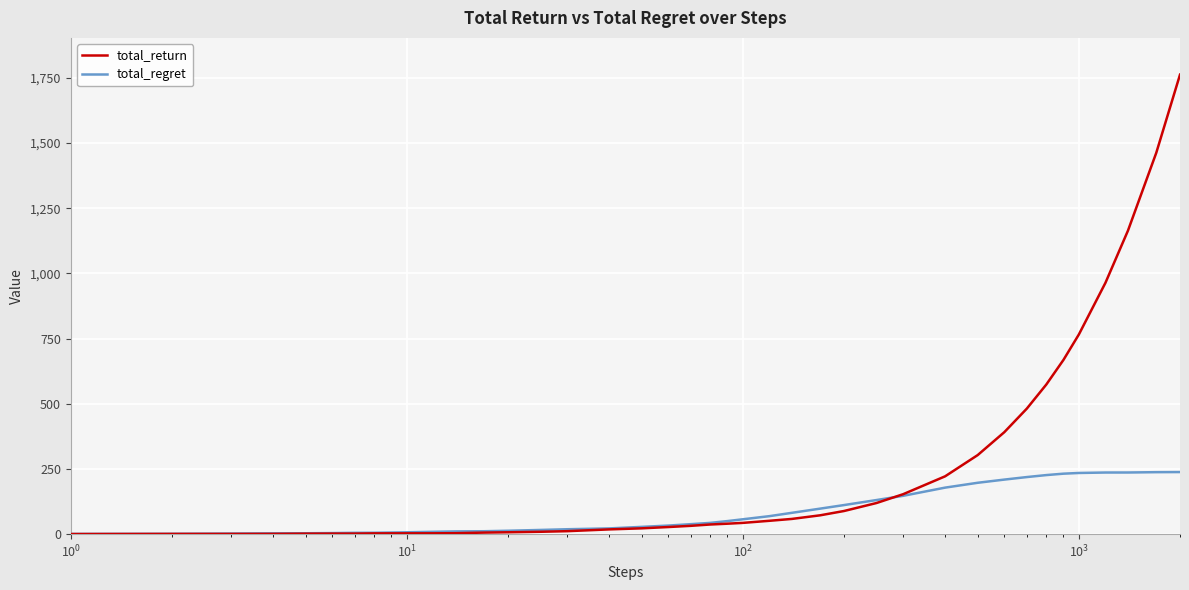

What is the difference between the second highest and minimum values in the total_return series?

1462.1